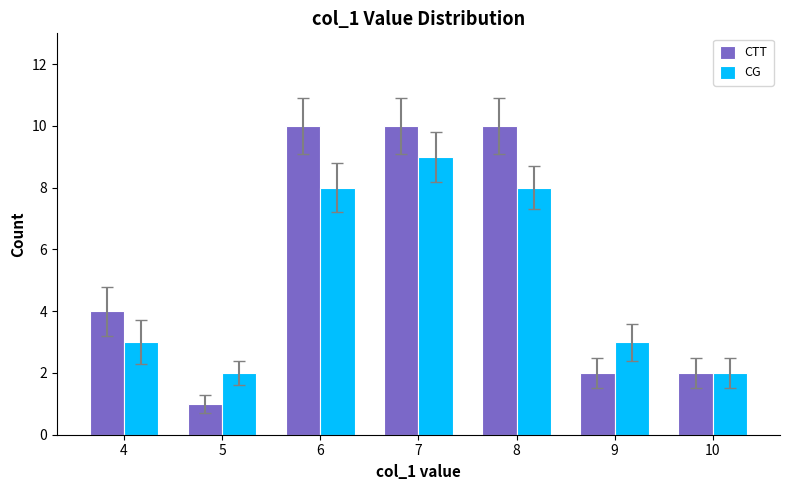

The value of CTT at 10 is 1. True or false?

False